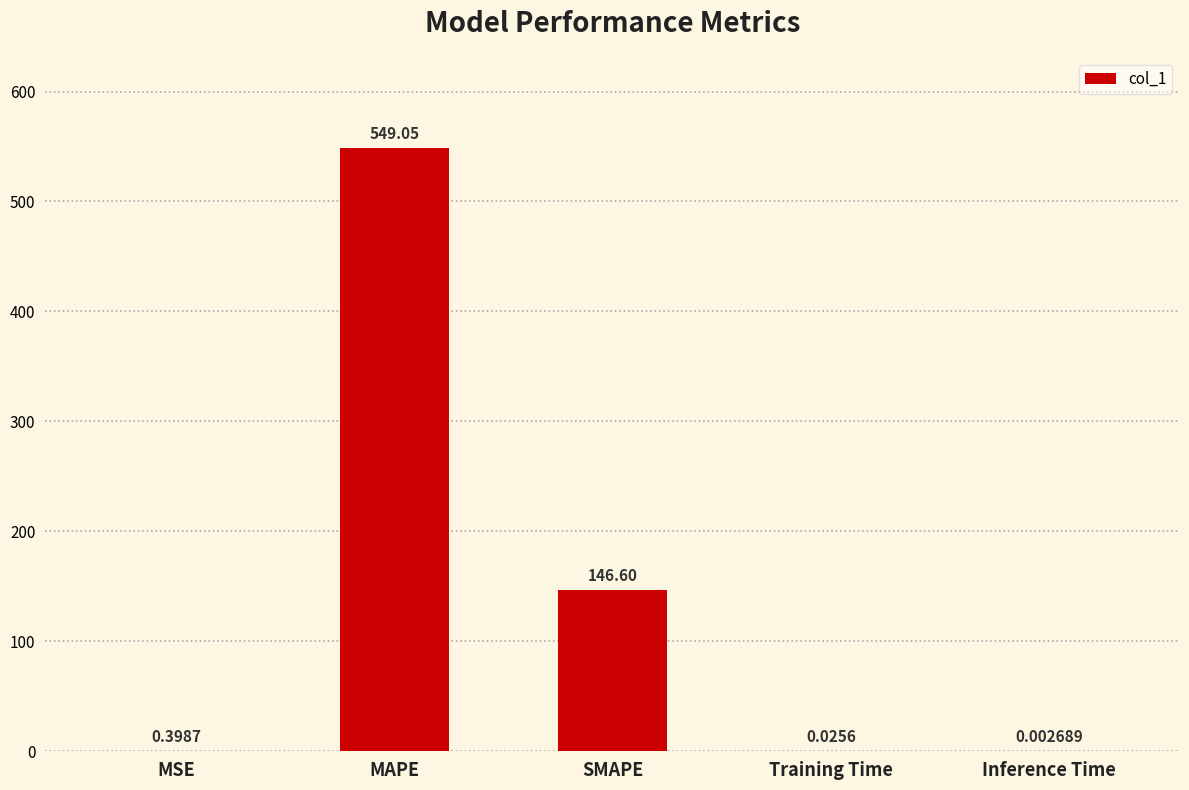

What is the sum of all values?

696.1